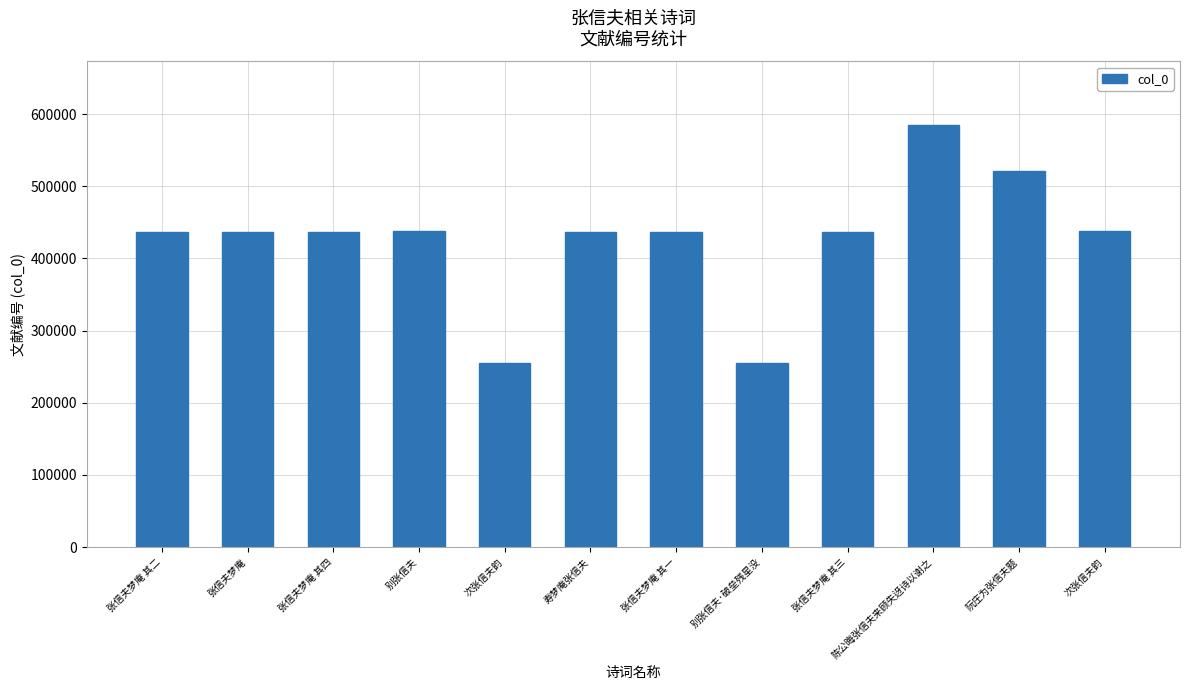

True or false: the data shows 436170 at 张信夫梦庵 其二.

True